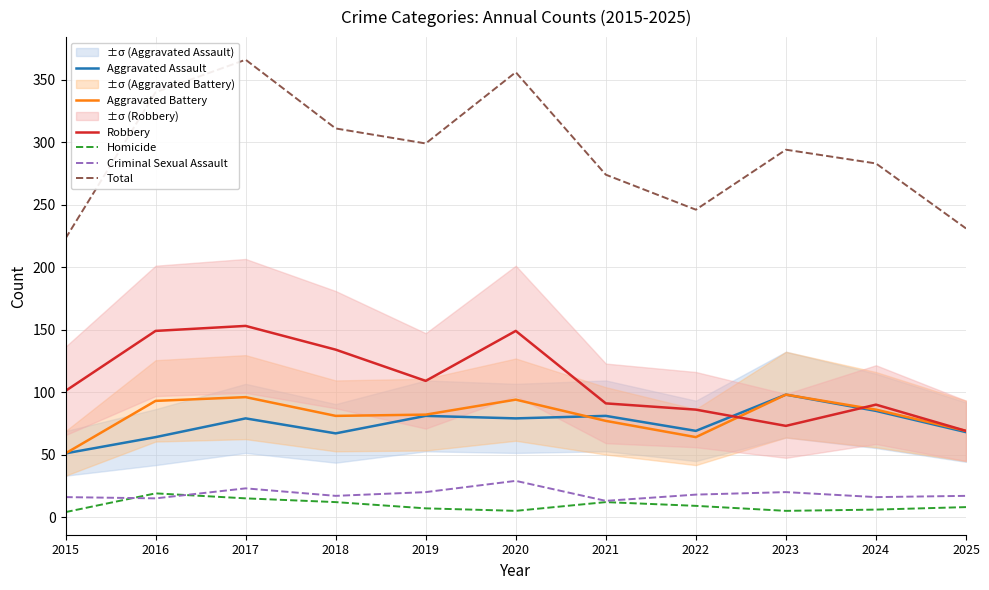

Count the number of categories in the chart.

11